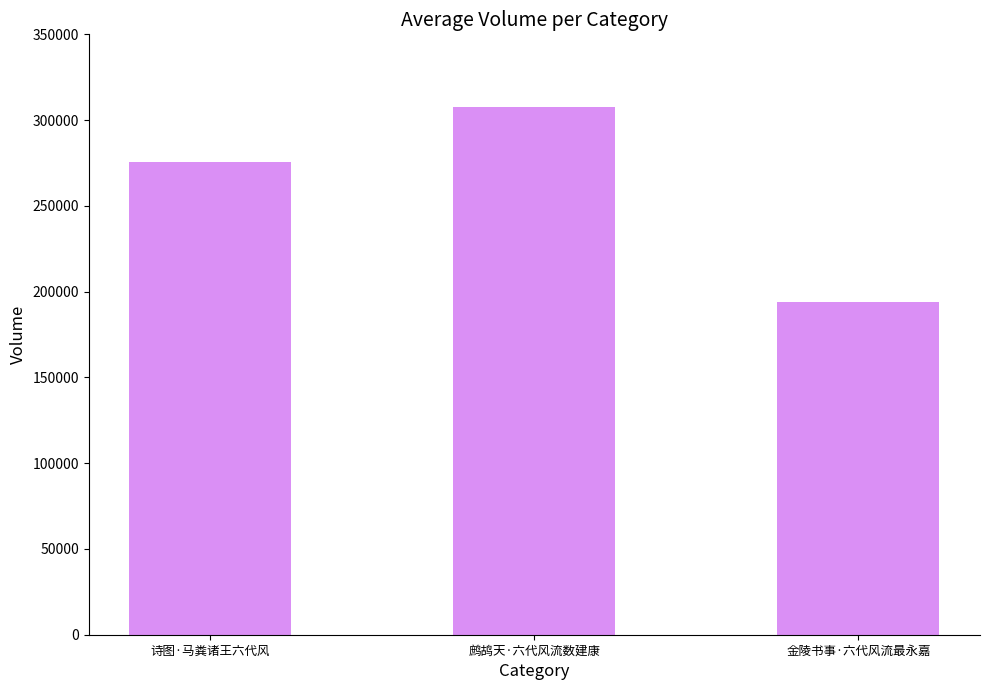

What is the label of the 2nd bar from the right?

鹧鸪天·六代风流数建康